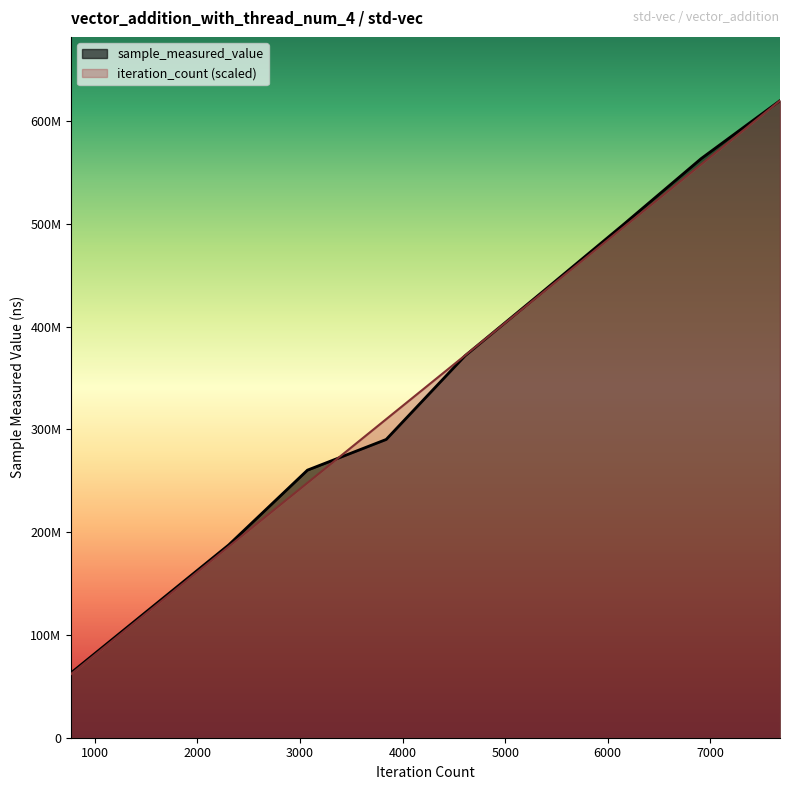

Reading left to right, what are all the values shown in this chart?

sample_measured_value: 10000=63162706.0	10000=125377523.0	10000=187556335.0	10000=260342212.0	10000=290196988.0	10000=371550565.0	10000=434791021.0	10000=498517975.0	10000=563516872.0	10000=619880281.0
iteration_count: 10000=61988028.1	10000=123976056.2	10000=185964084.3	10000=247952112.4	10000=309940140.5	10000=371928168.6	10000=433916196.7	10000=495904224.8	10000=557892252.9	10000=619880281.0